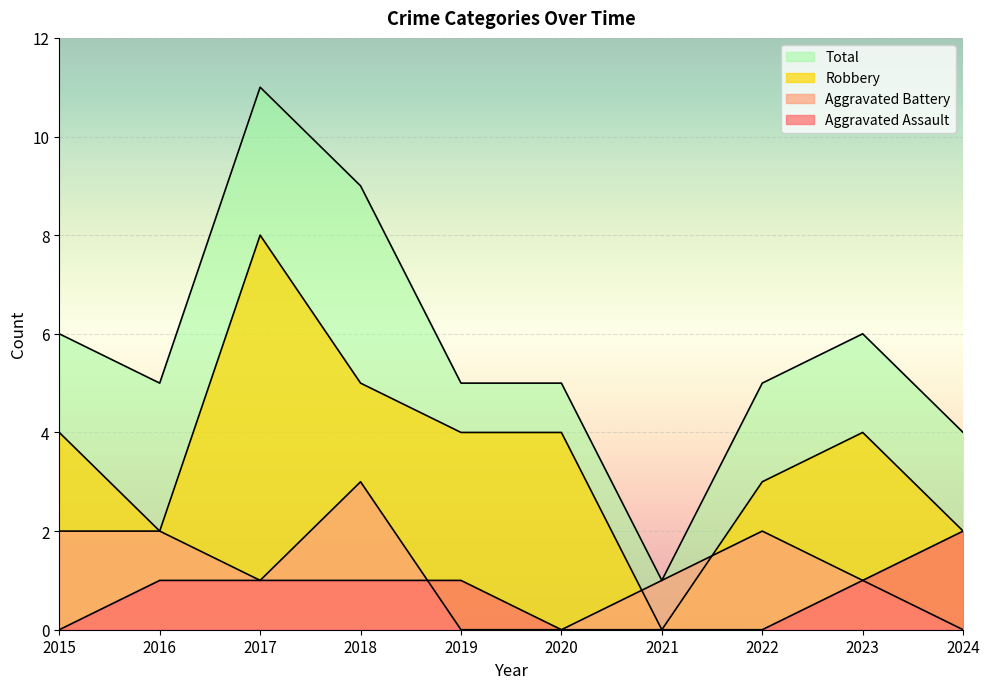

Between 2020 and 2024, which series saw the biggest shift?

Aggravated Assault